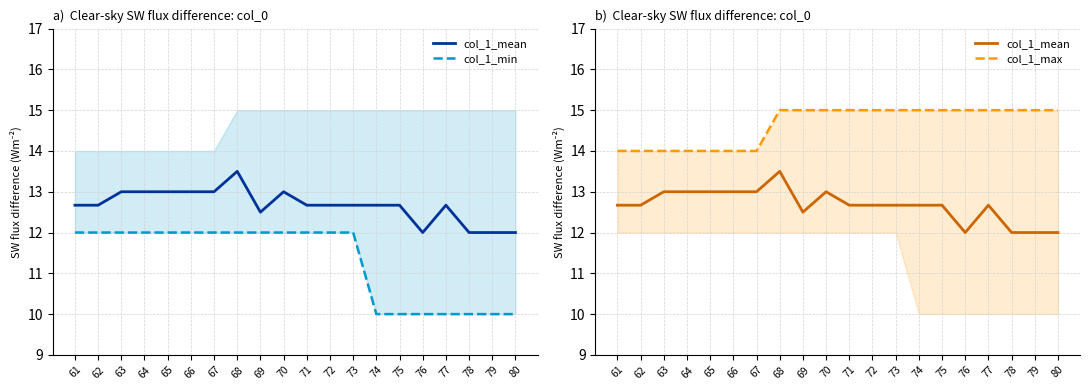

What is the difference between the highest and lowest values at 77?

5.0